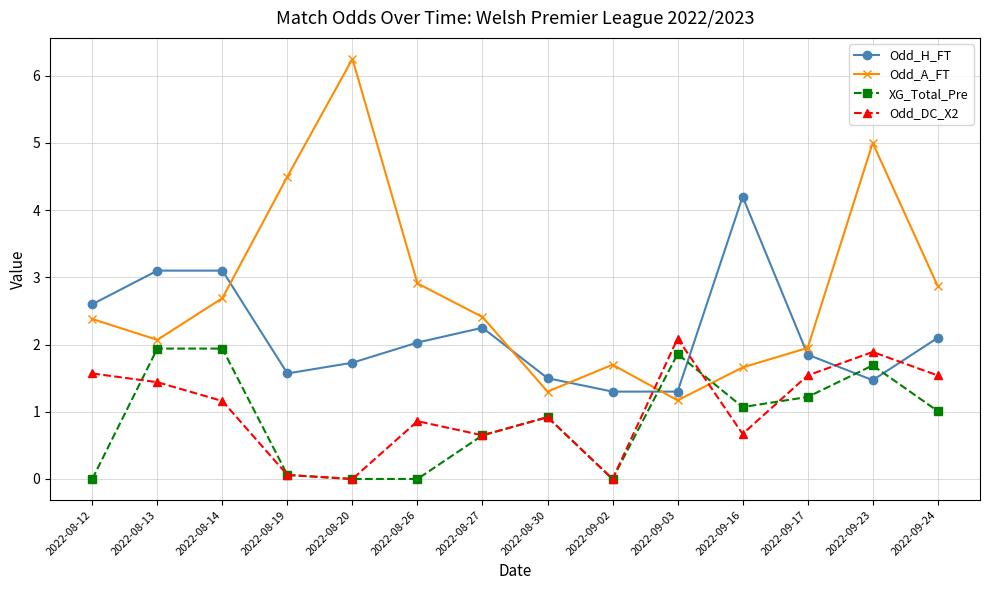

In Odd_DC_X2, how many points are higher than both neighbors (excluding endpoints)?

4